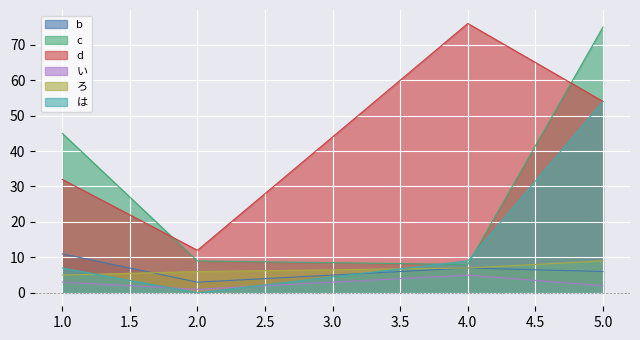

At which category is the sum across all series the highest?

5.0